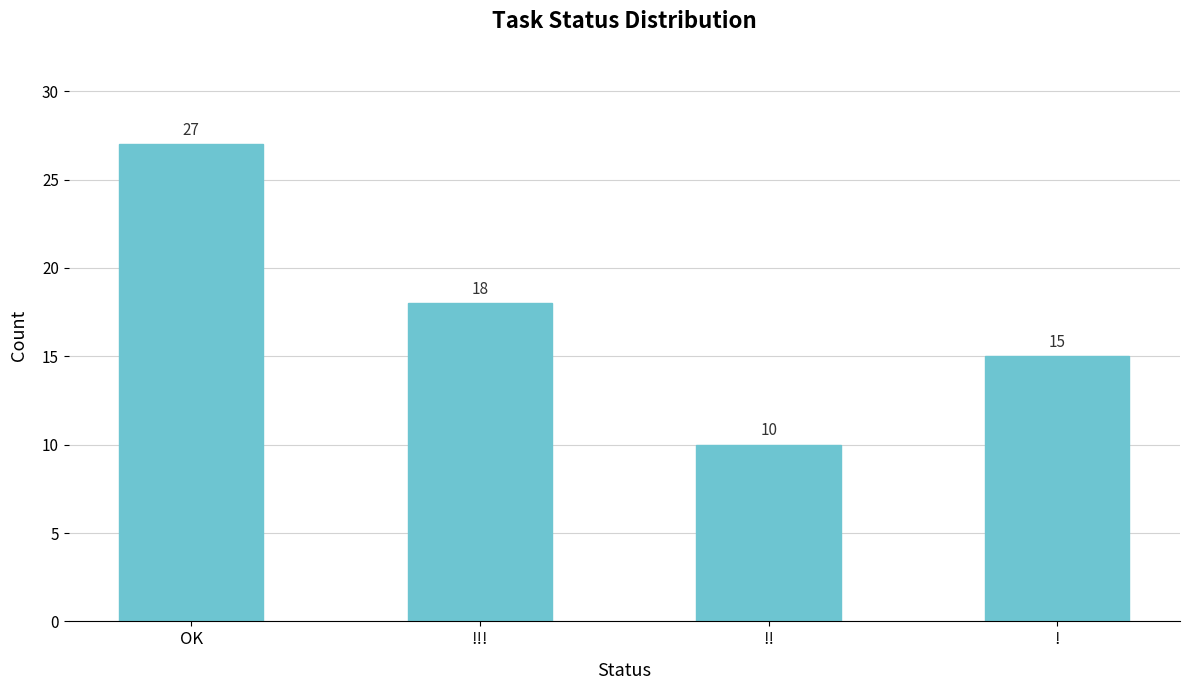

How many values are below 18?

2